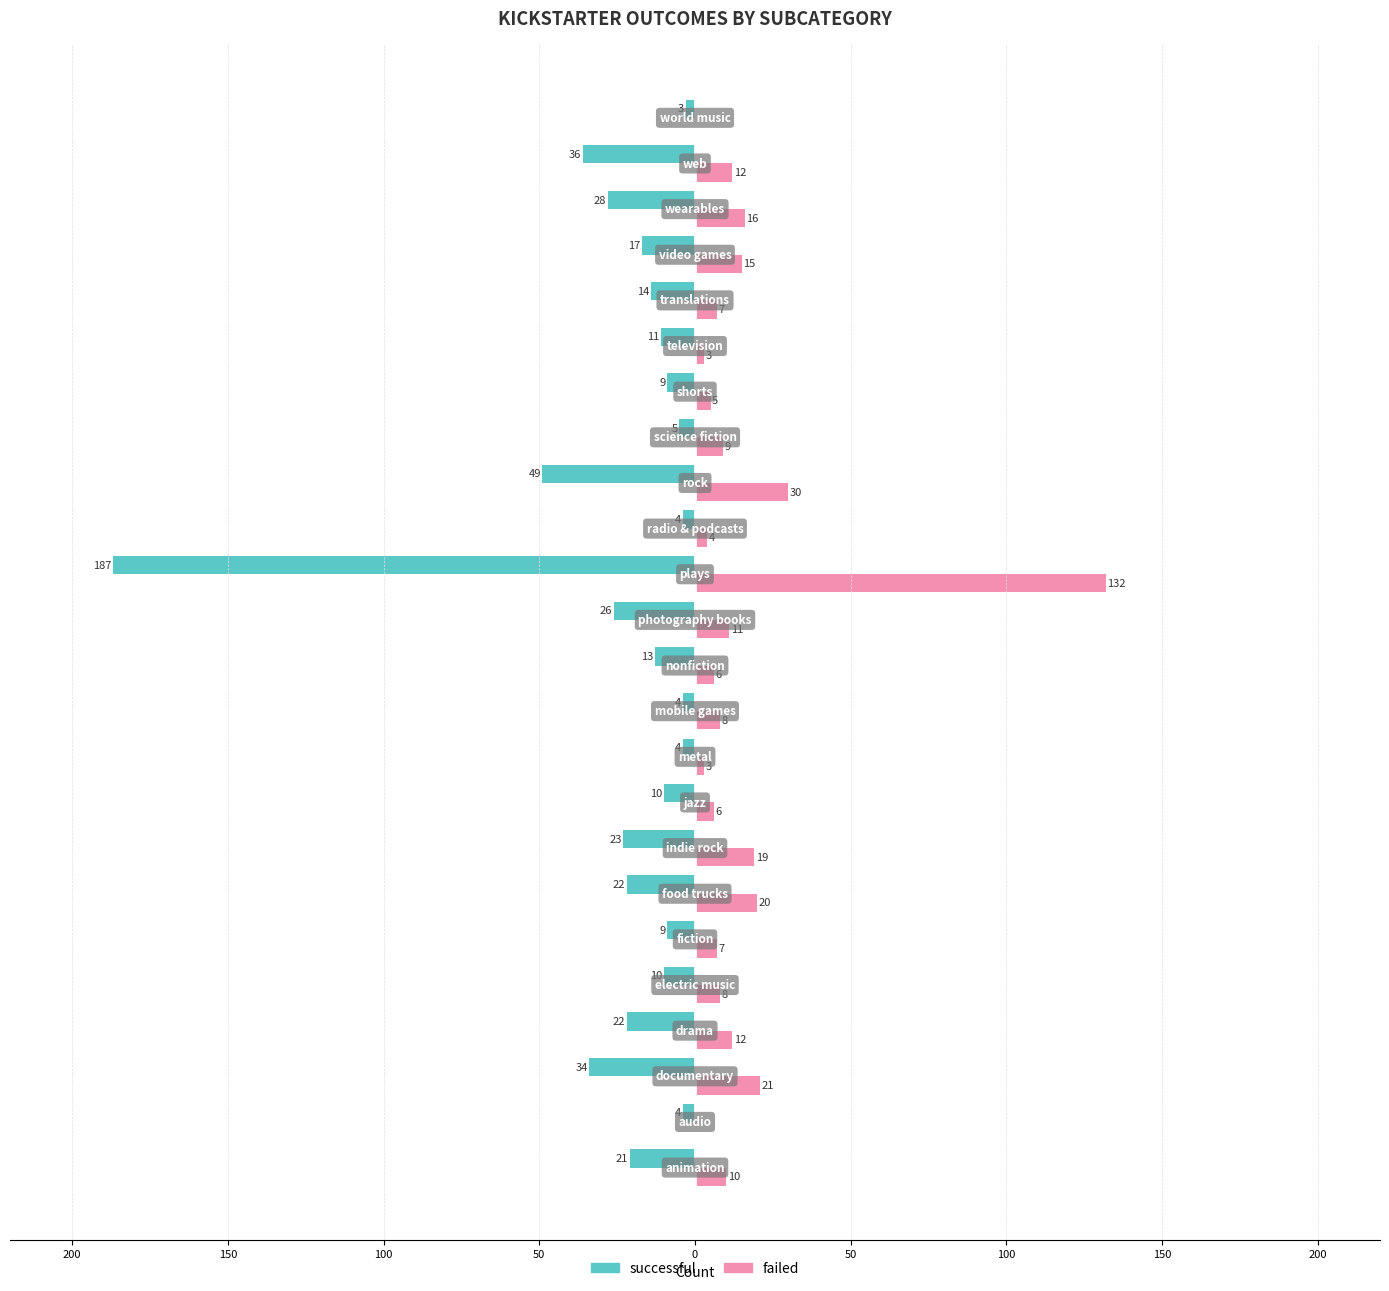

What are all the series names shown in the legend?

successful, failed